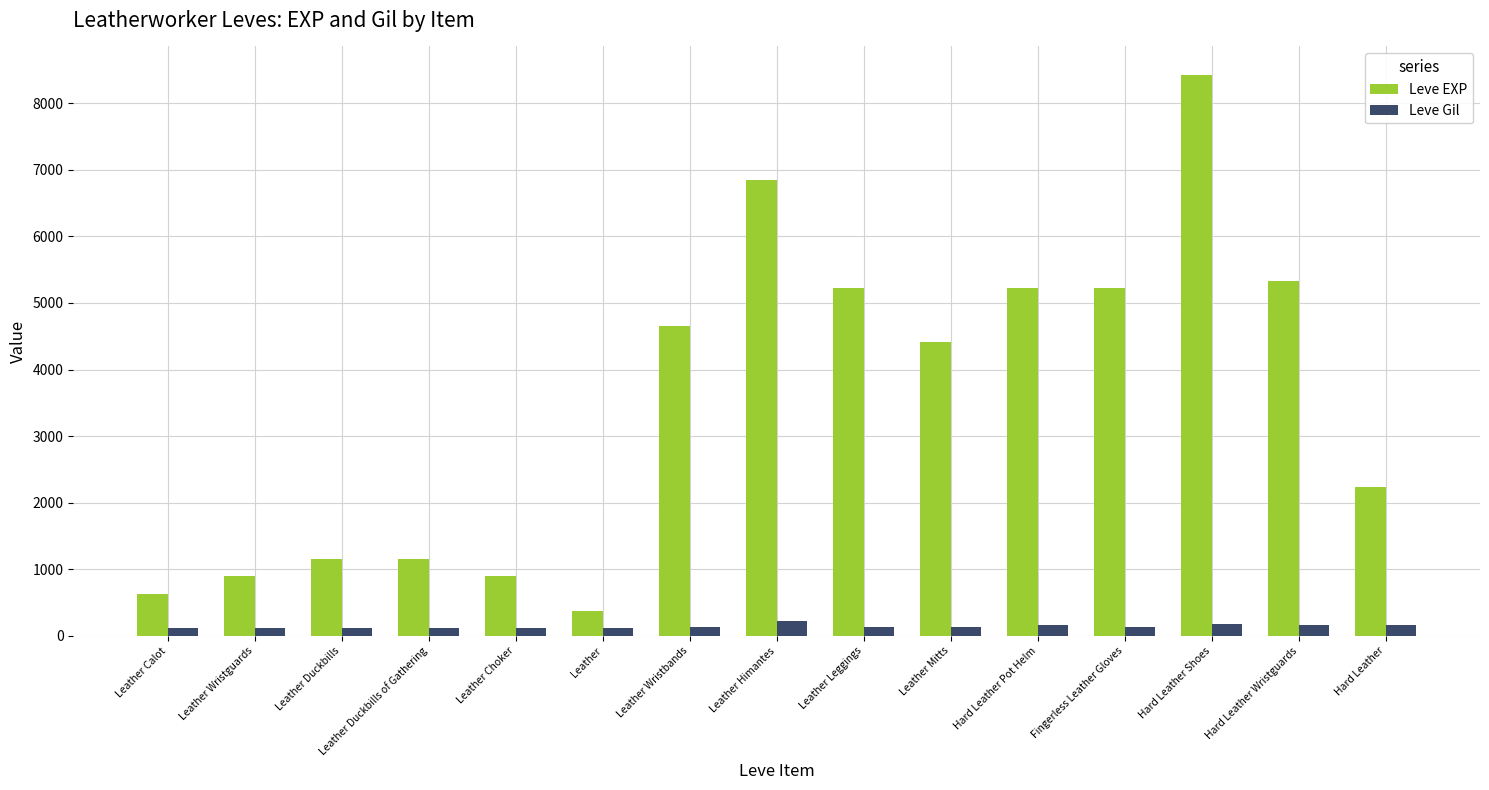

What is the value of the Leve Gil bar at the 14th from the left?

170